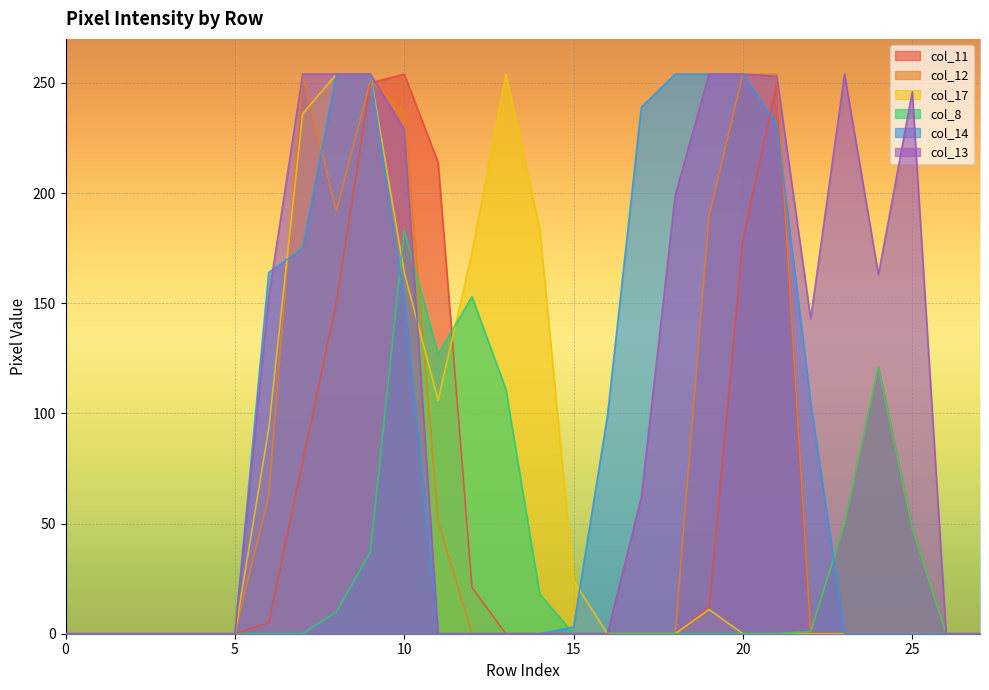

Where is col_11 nearest to the value 127?

8